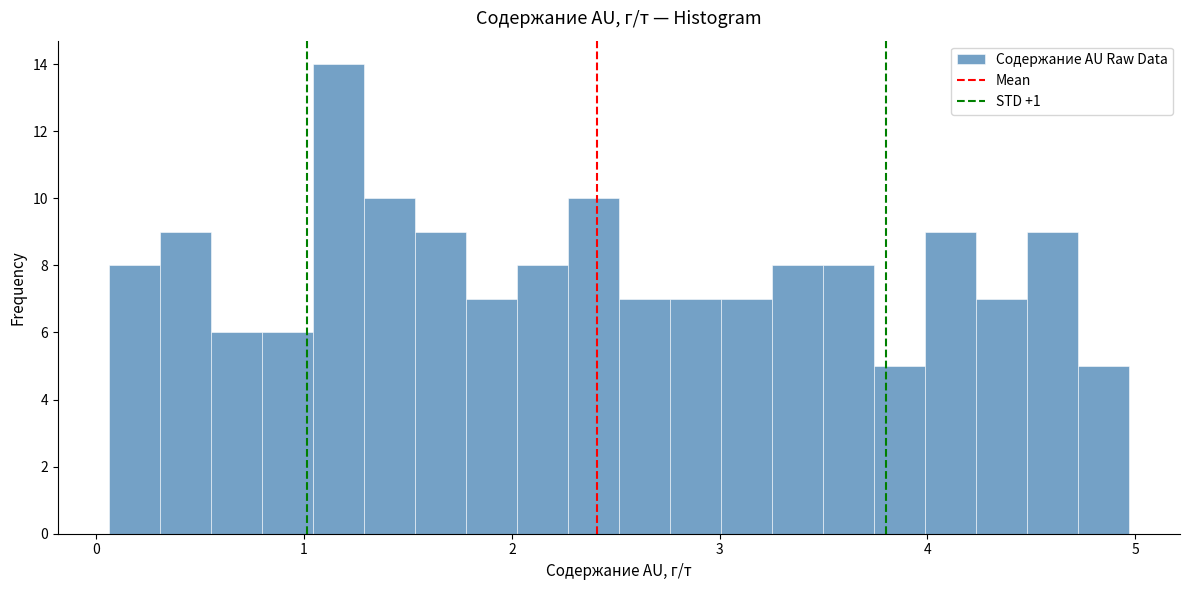

Read against the x-axis, roughly where is the centre of the tallest bar?

1.2